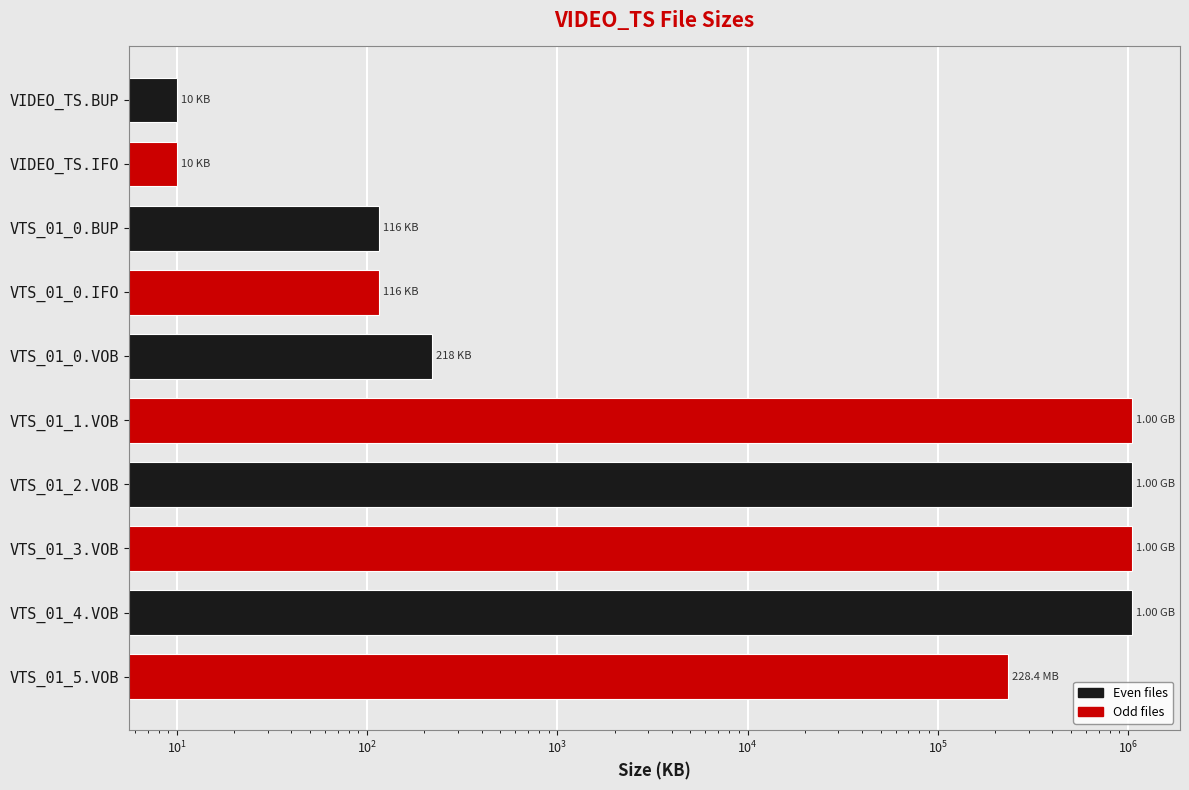

What is the sum of all values?

4428665.8